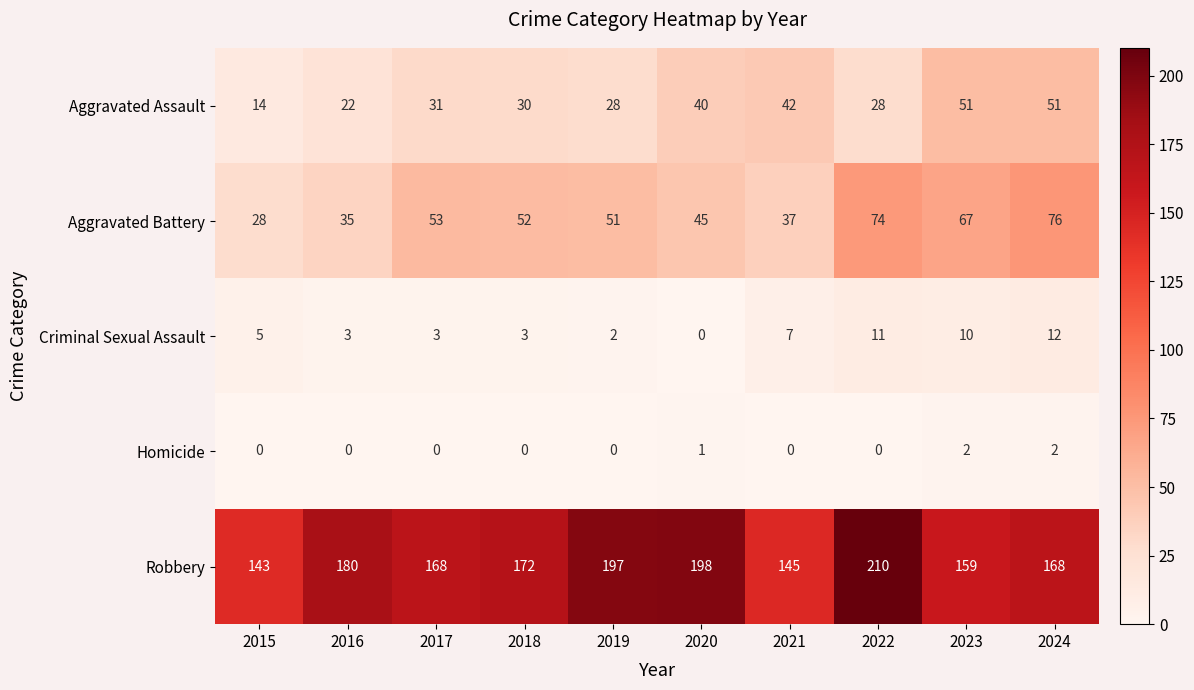

What is the greatest value displayed?

210